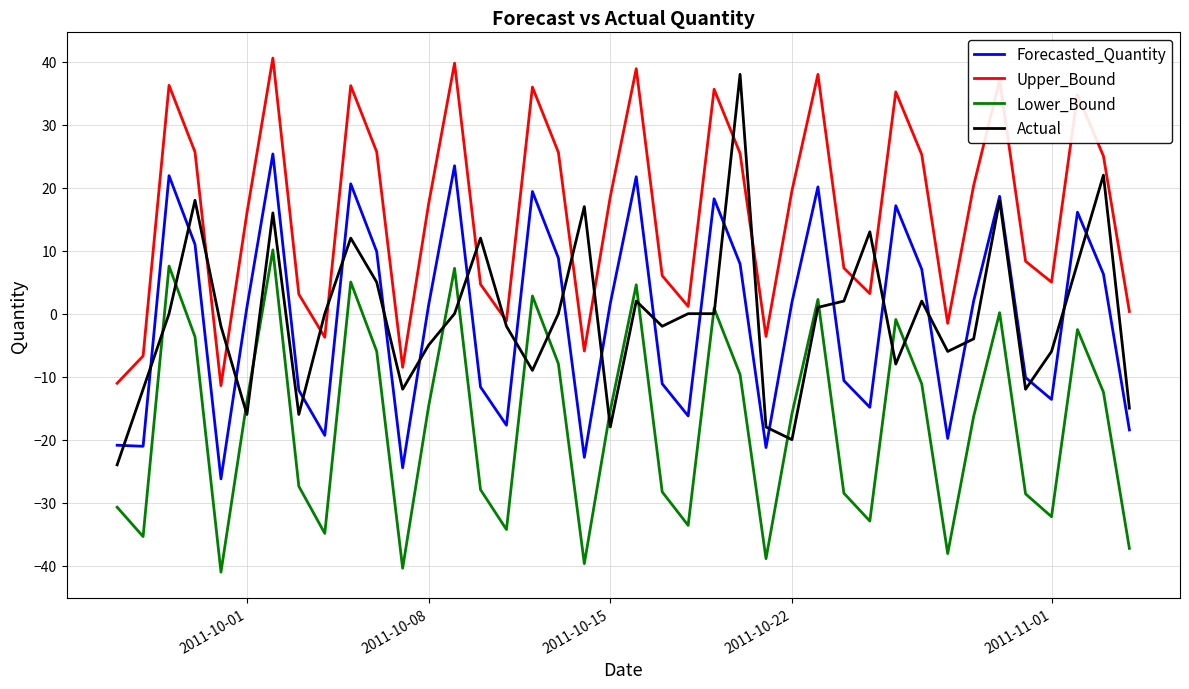

What are all the series names shown in the legend?

Forecasted_Quantity, Upper_Bound, Lower_Bound, Actual